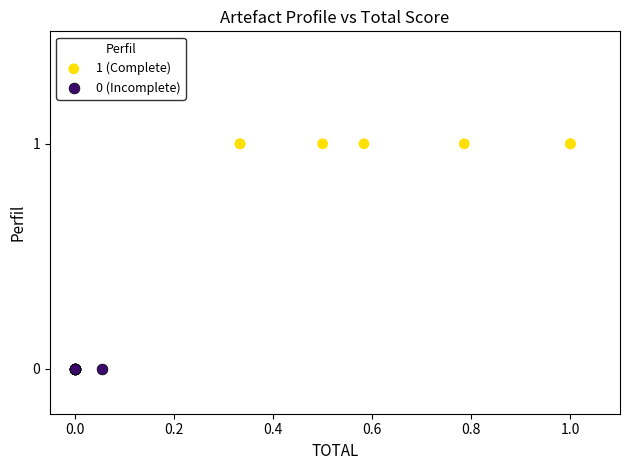

Which series reaches the minimum Y coordinate?

0 (Incomplete)